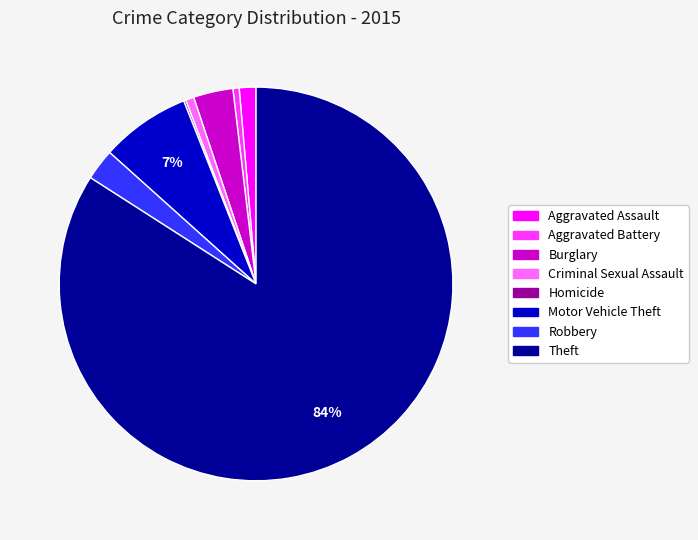

Does Robbery account for over 50% of the chart?

No